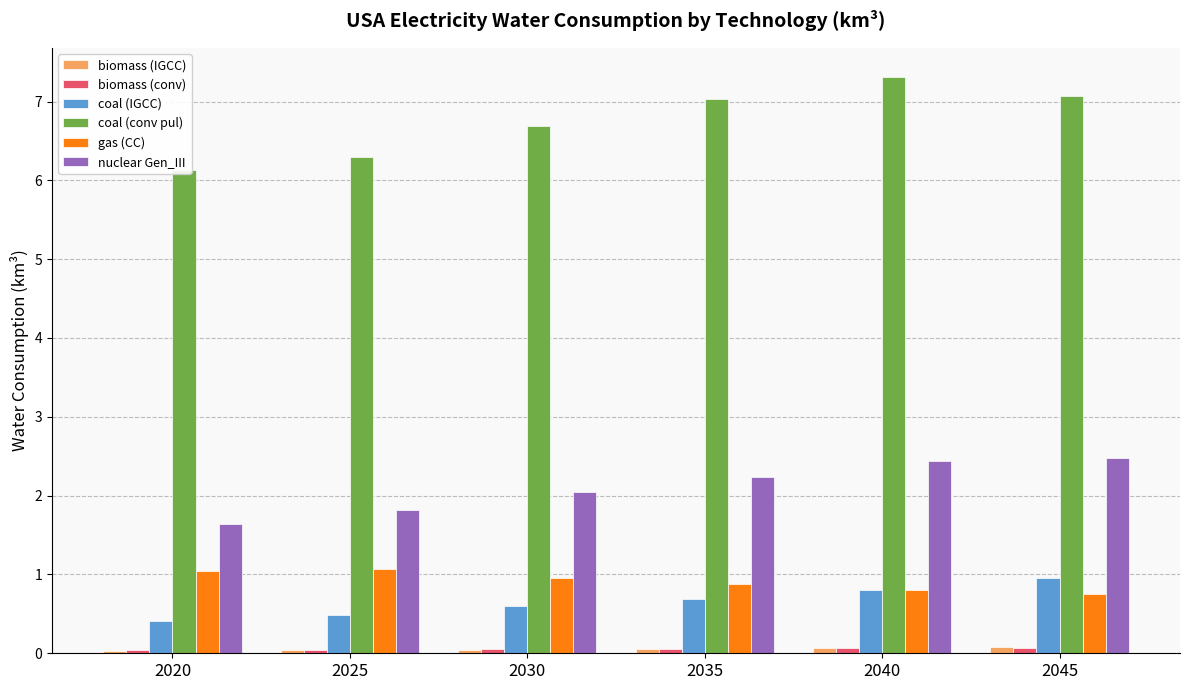

Rank the series by their maximum value, from lowest to highest.

biomass (conv), biomass (IGCC), coal (IGCC), gas (CC), nuclear Gen_III, coal (conv pul)